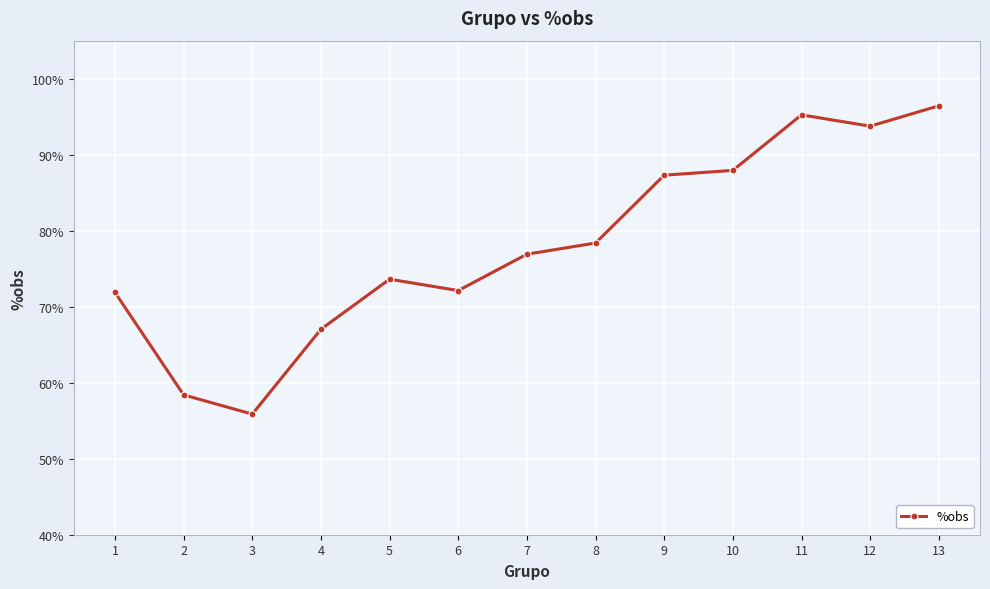

Rank the categories by value from lowest to highest.

3, 2, 4, 1, 6, 5, 7, 8, 9, 10, 12, 11, 13